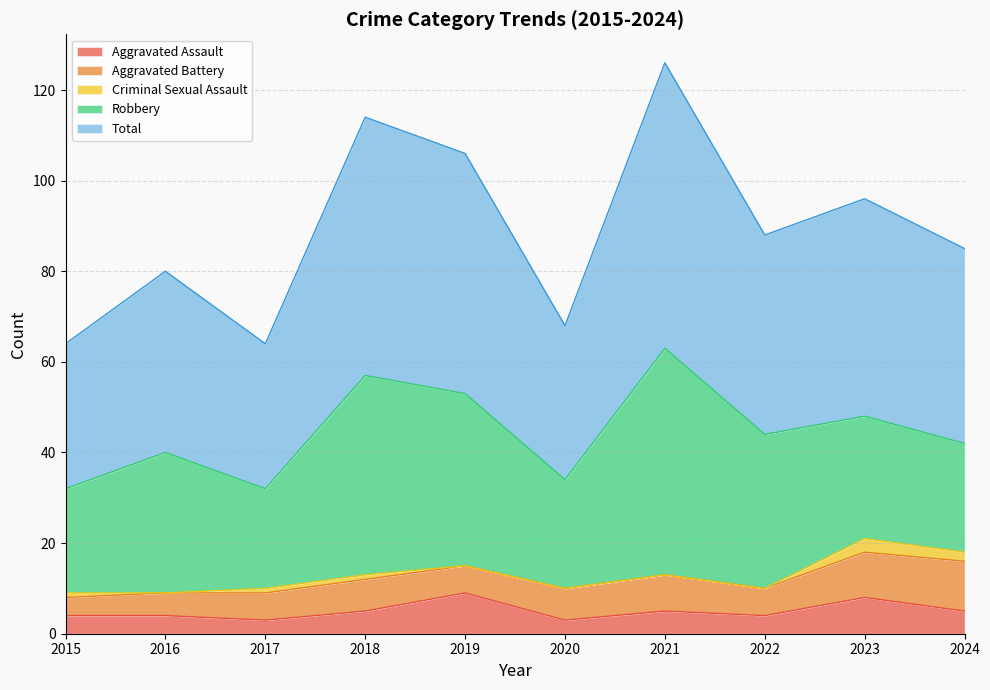

What is the maximum value shown in the chart?

63